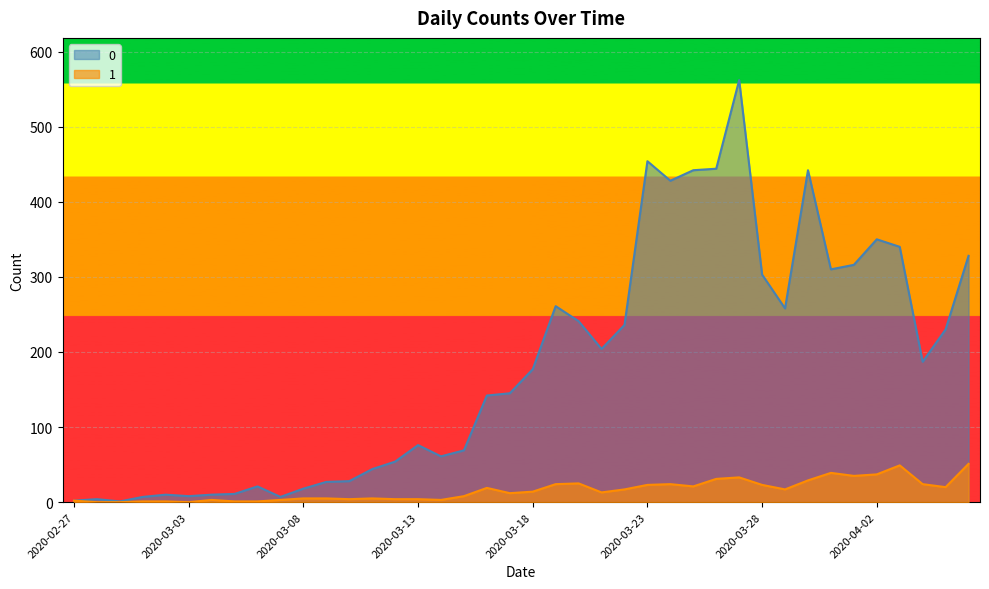

Reading left to right, what are all the values shown in this chart?

0: 2	4	1	7	10	8	10	11	21	7	18	27	28	44	54	76	61	69	142	145	177	261	241	204	236	454	428	442	444	562	303	258	442	310	316	350	340	187	230	328
1: 2	0	0	1	1	0	3	1	1	3	5	5	4	5	4	4	3	8	19	12	14	24	25	13	17	23	24	21	31	33	23	17	29	39	35	37	49	24	20	51